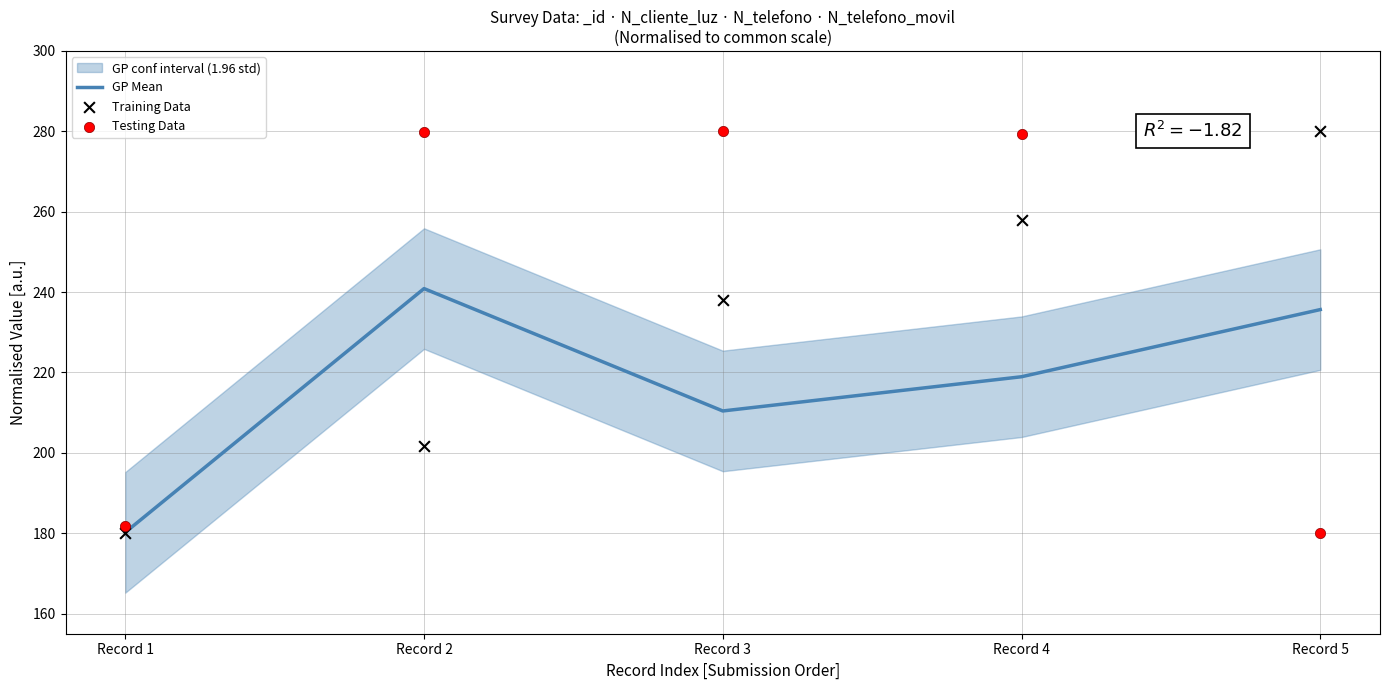

Is the value of Training Data at Record 1 greater than the value of GP Mean at Record 1?

No